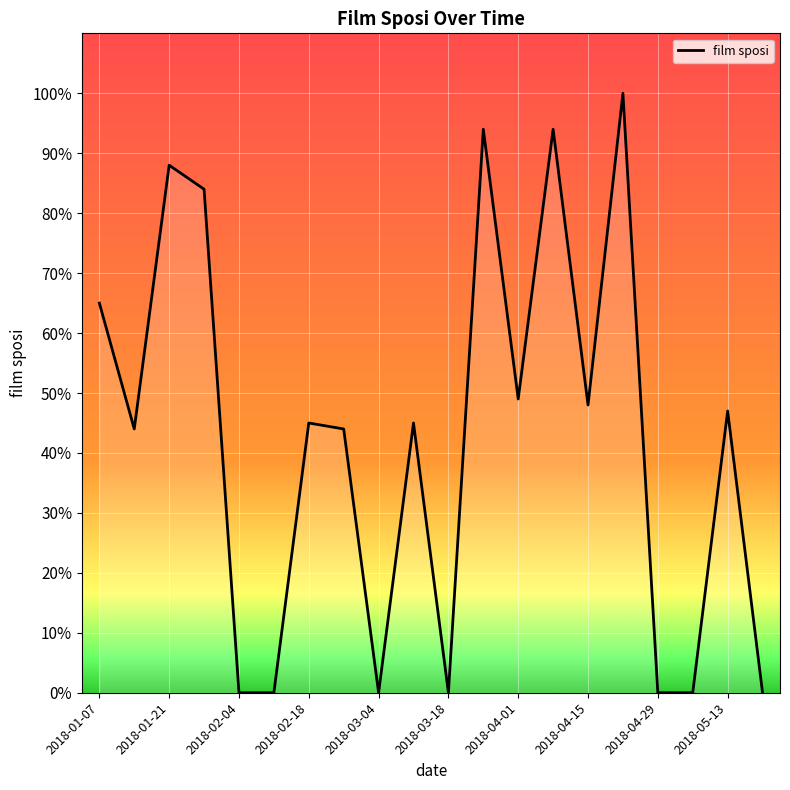

What is the difference between the maximum and second lowest values?

100